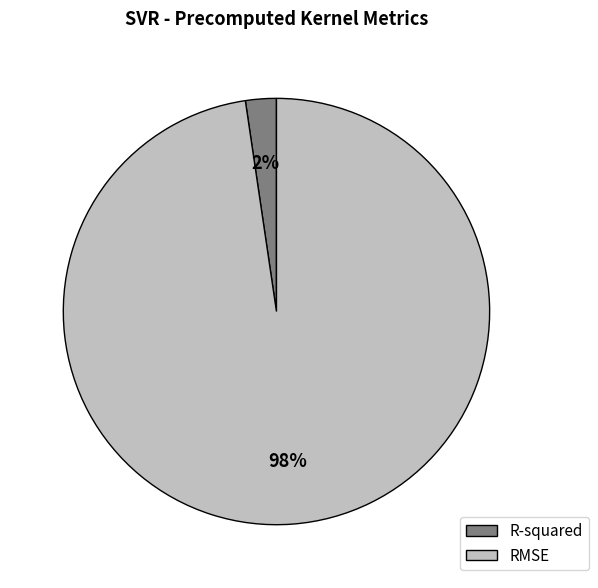

Combined, do R-squared and RMSE account for over 50%?

Yes